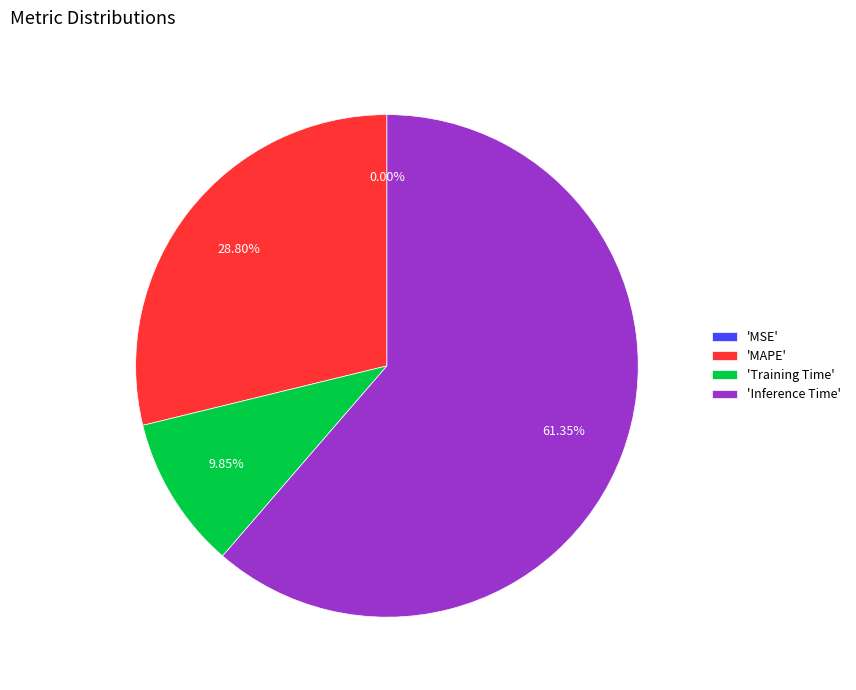

To the nearest percent, what is the difference between the largest and smallest slice percentages?

61%